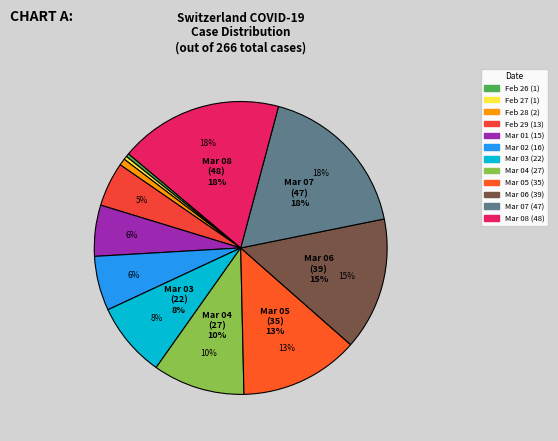

How many slices are in this pie chart?

12